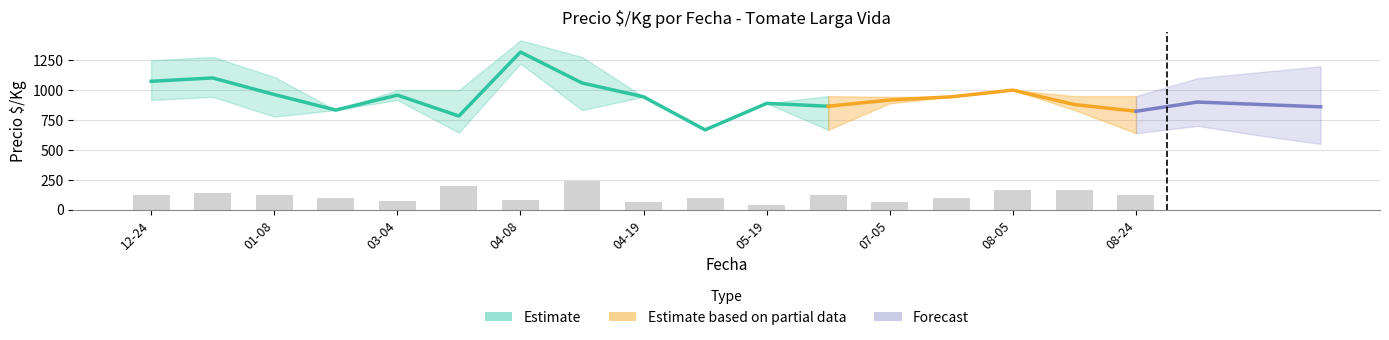

Are the bars horizontal?

No